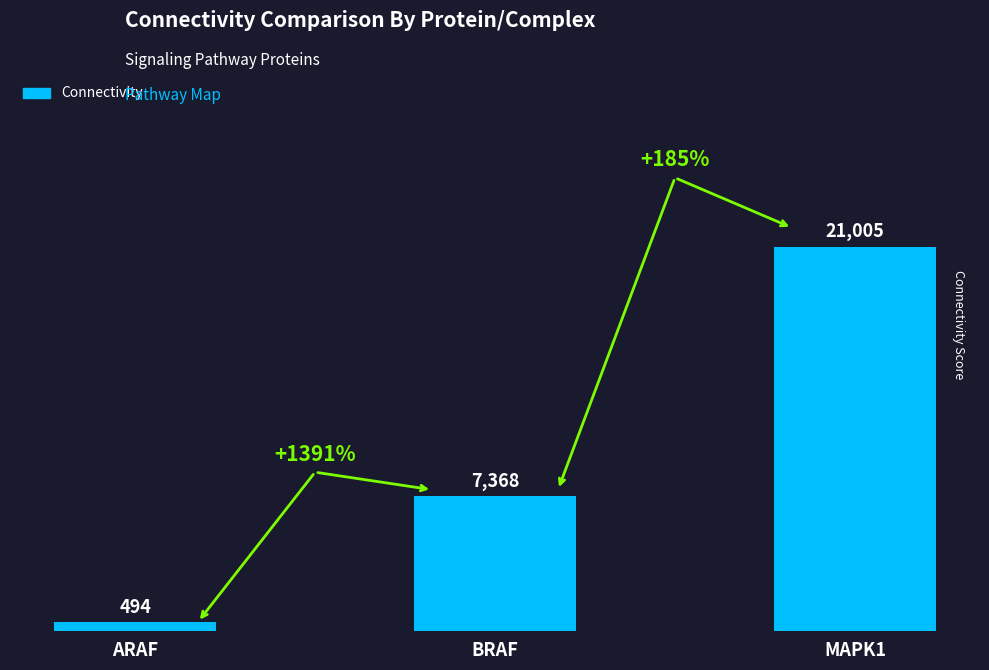

What is the label of the 3rd bar from the right?

ARAF